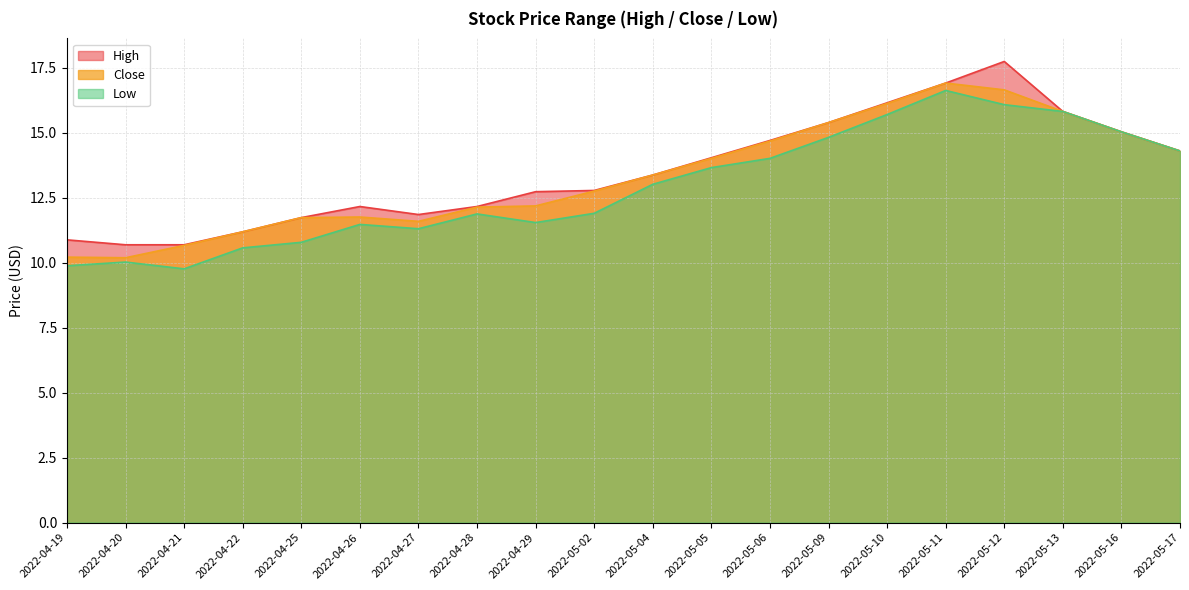

True or false: Close and High intersect in this chart.

False